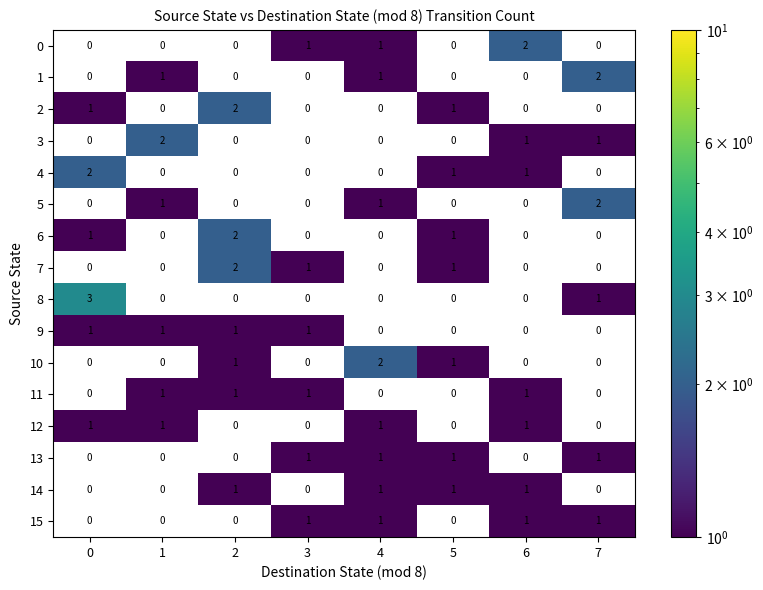

What is the maximum value shown in the chart?

3